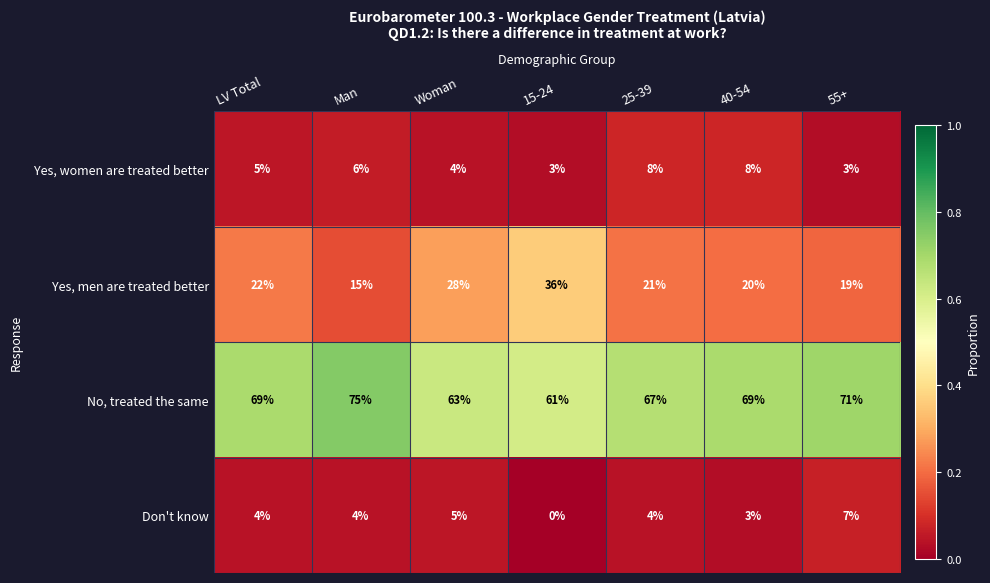

True or false: Don't know has a value of 0 at 15-24.

True